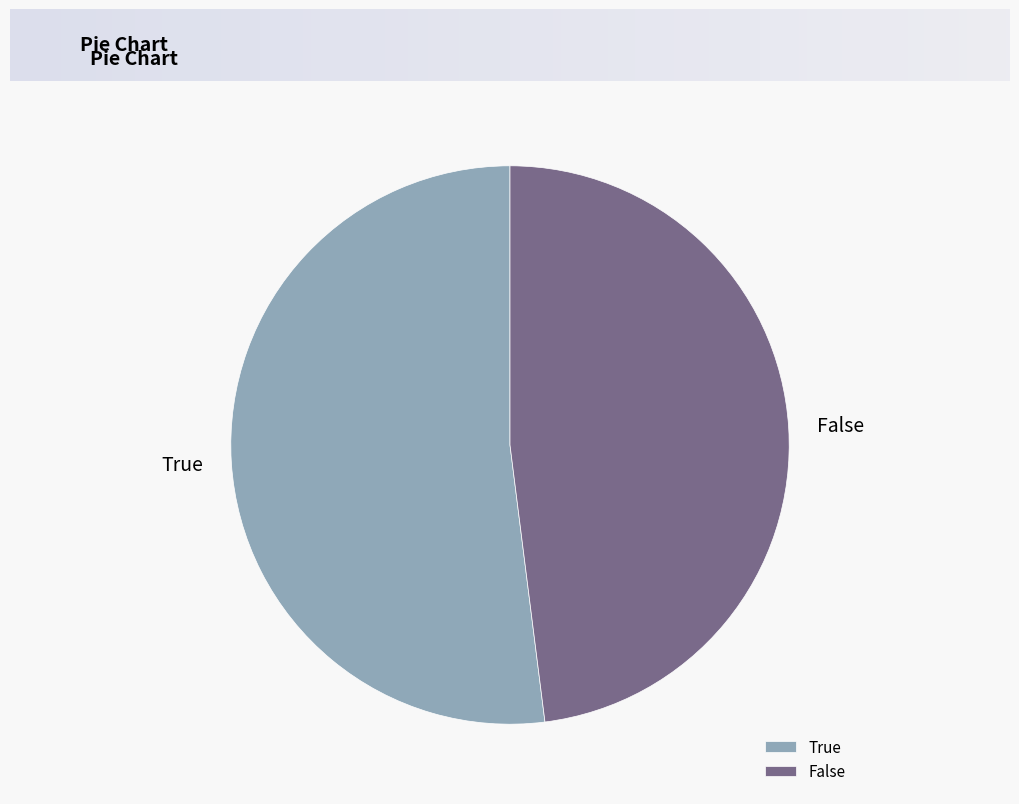

Does False account for over 50% of the chart?

No